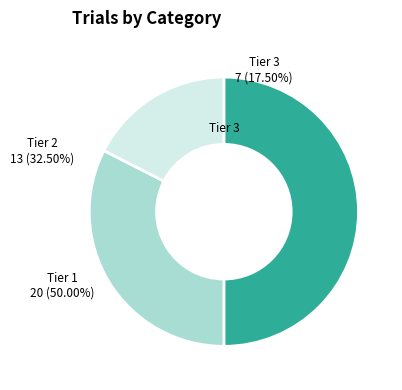

Is there a majority slice in this chart?

No